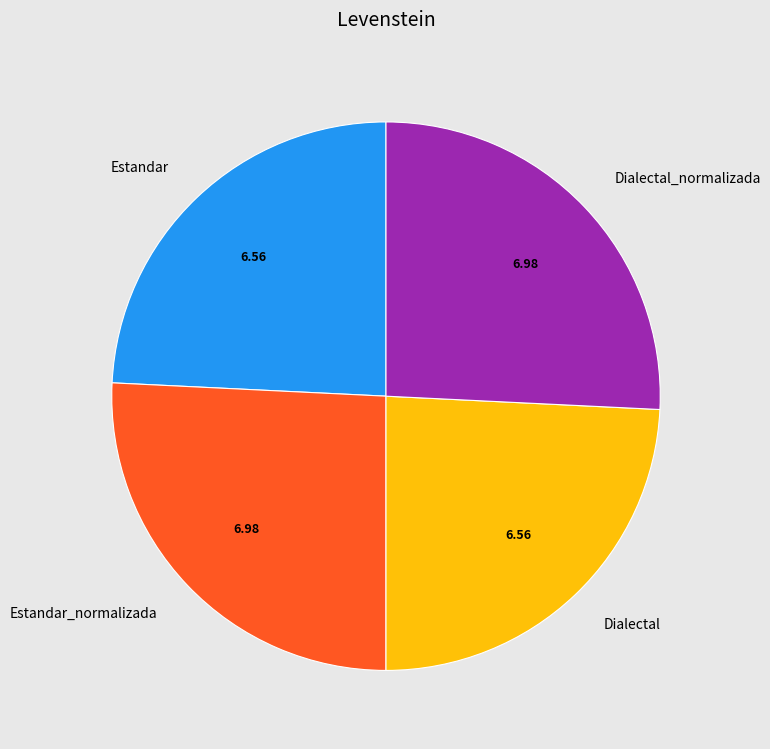

Is there any slice that represents more than half of the pie?

No